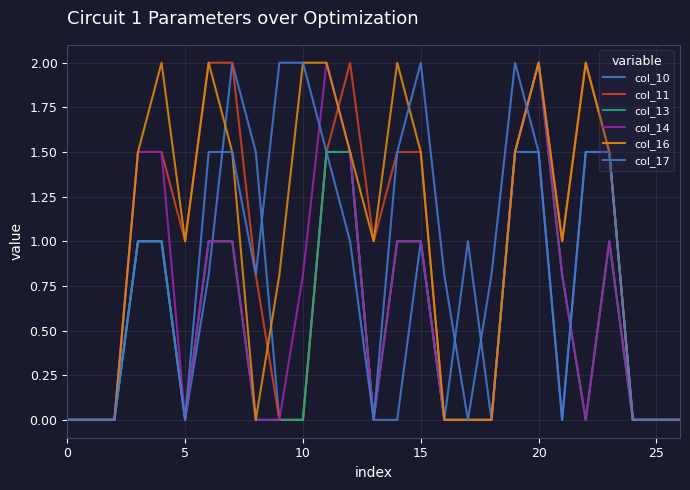

How many interior local peaks does the col_13 series have?

2